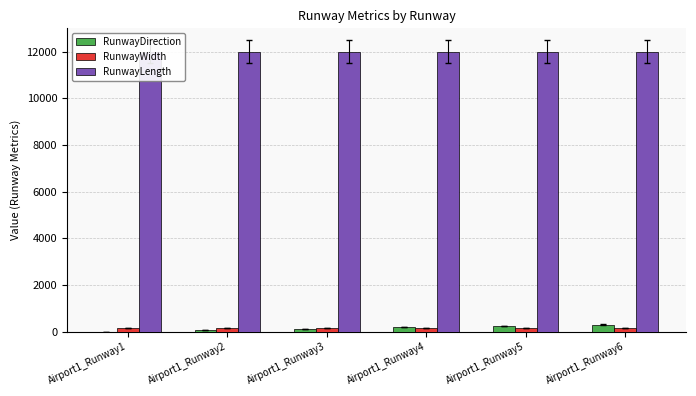

True or false: RunwayWidth has a value of 78 at Airport1_Runway2.

False